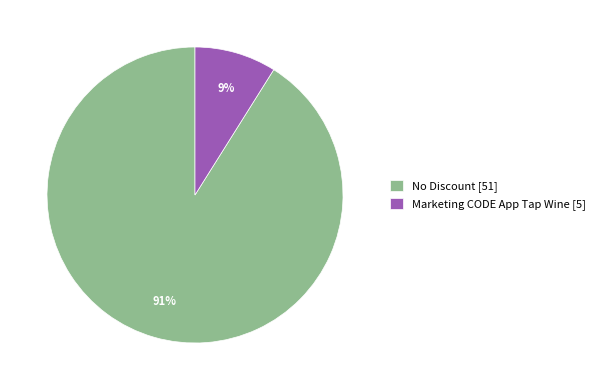

Which category accounts for the majority?

No Discount